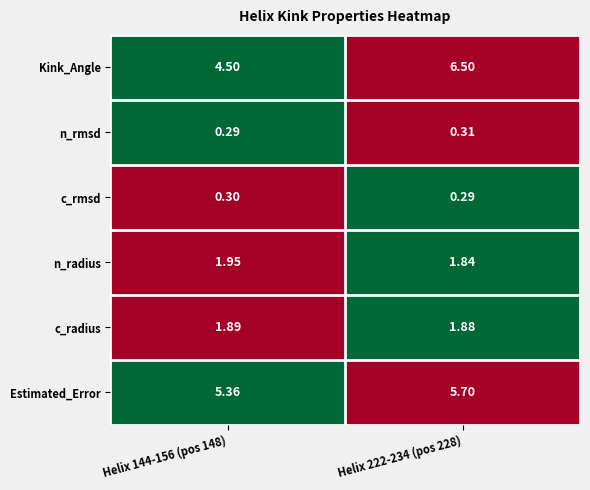

List the series in order of their peak value, lowest first.

c_rmsd, n_rmsd, c_radius, n_radius, Estimated_Error, Kink_Angle